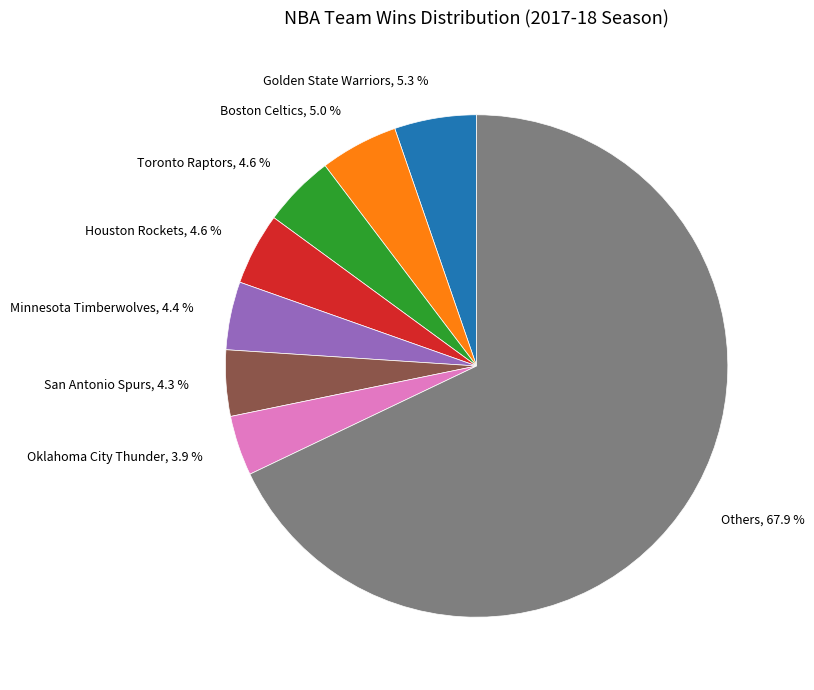

Is there a majority slice in this chart?

Yes